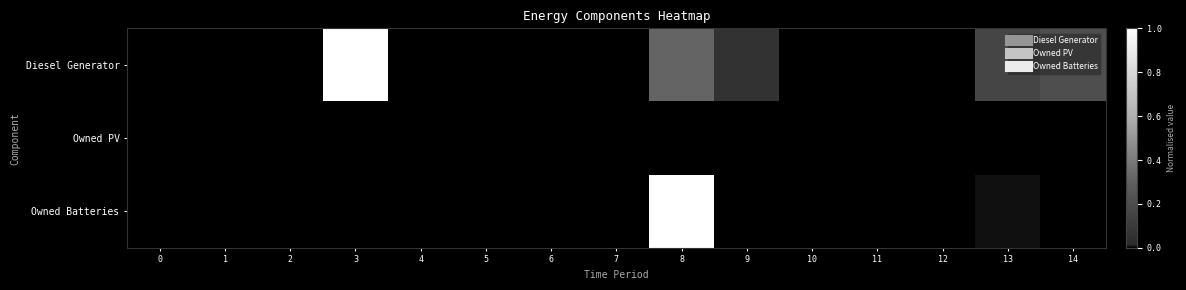

Rank the series at 13 from highest to lowest value.

row_0, row_2, row_1